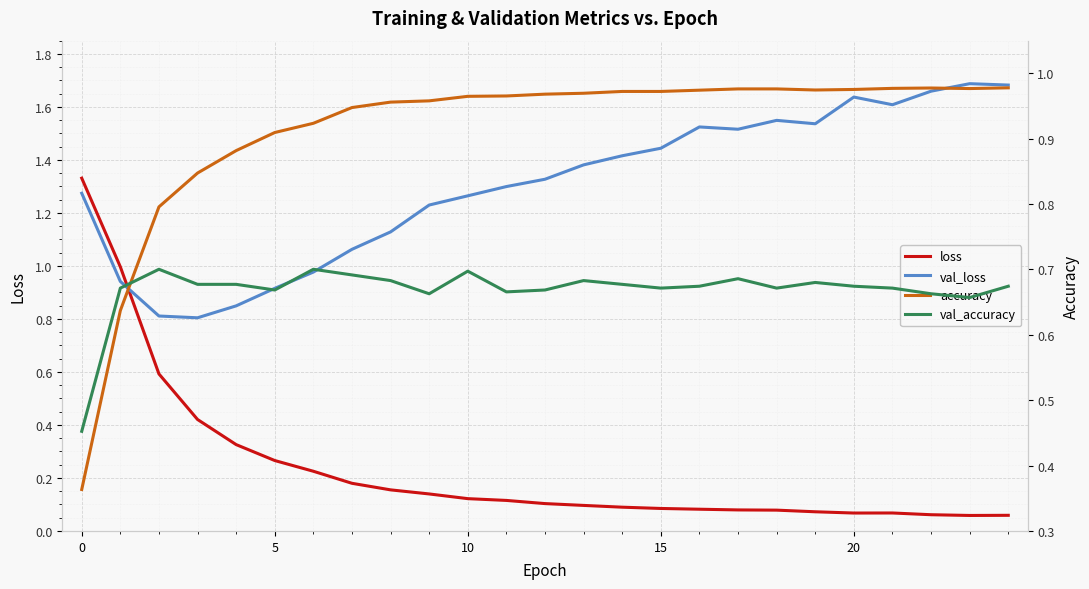

Which series ends up on top after the final intersection of val_loss and loss?

val_loss